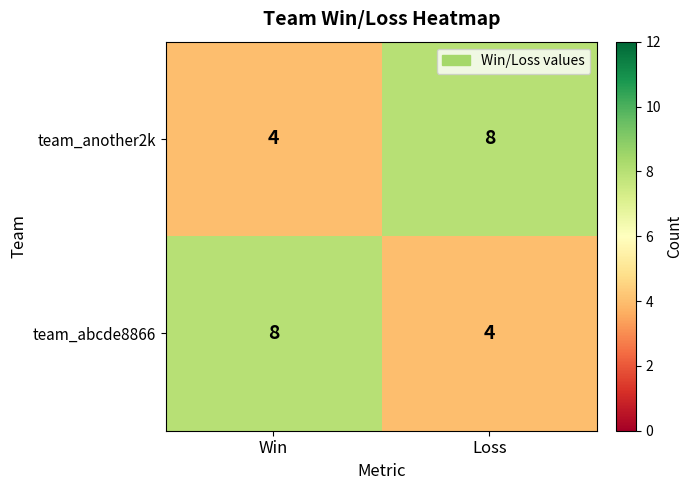

What is the minimum value for team_another2k?

4